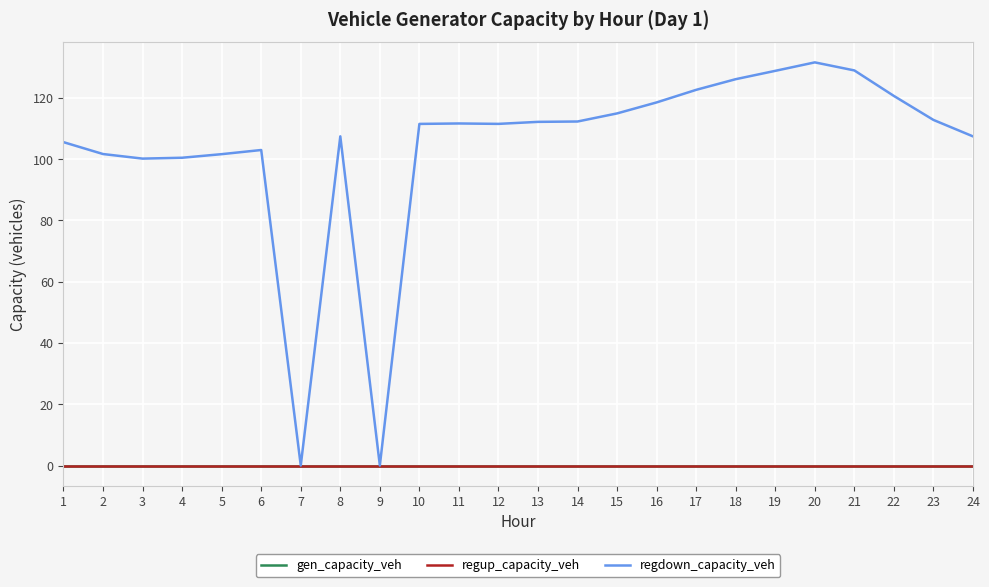

True or false: gen_capacity_veh has more than 2 interior local peaks.

False